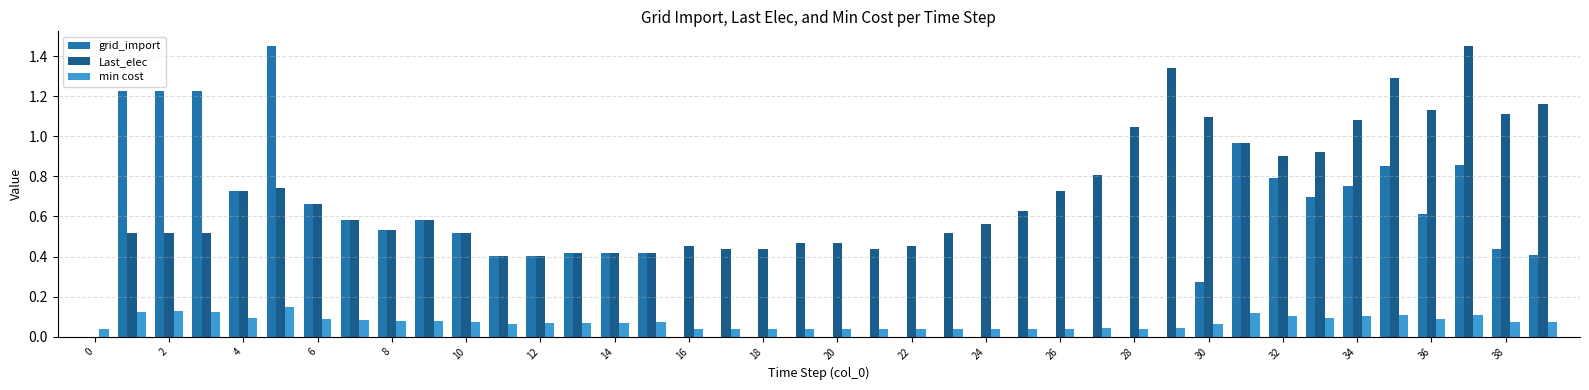

Which series has the largest total across all categories?

Last_elec